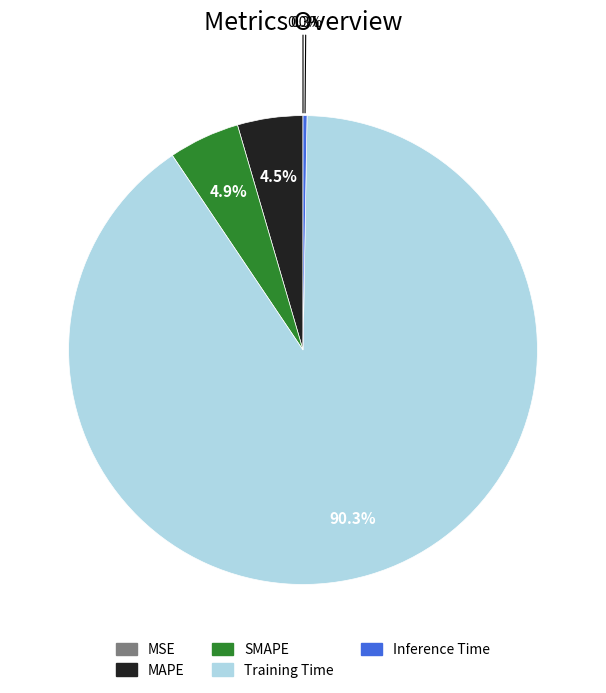

True or false: Training Time accounts for 99% of the total.

False